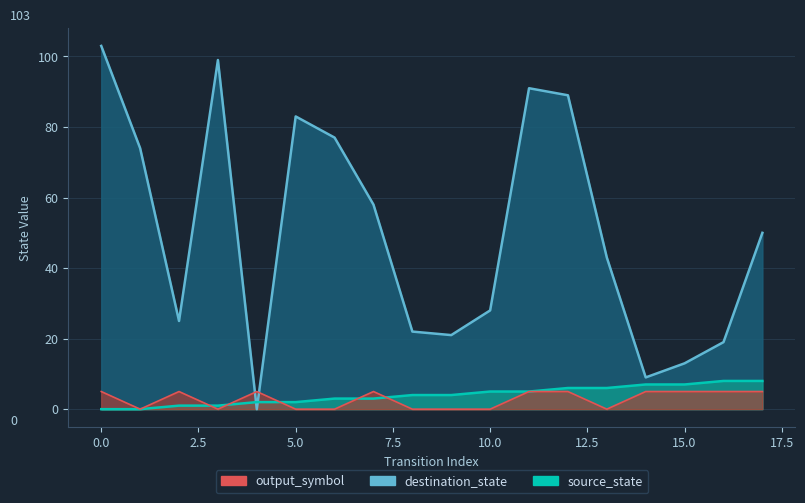

What is the difference between the maximum and minimum values in the destination_state series?

103